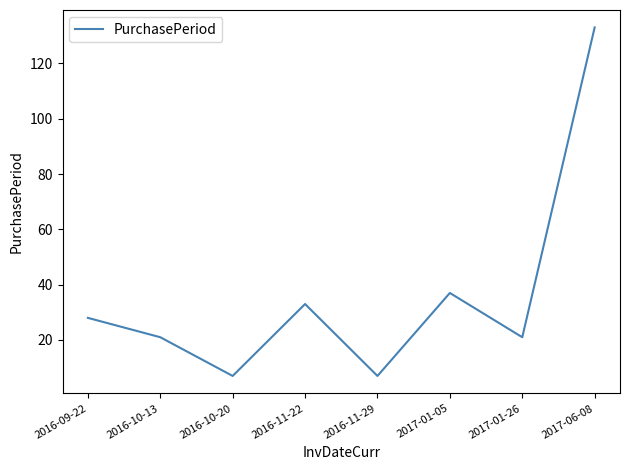

Count the number of categories in the chart.

8